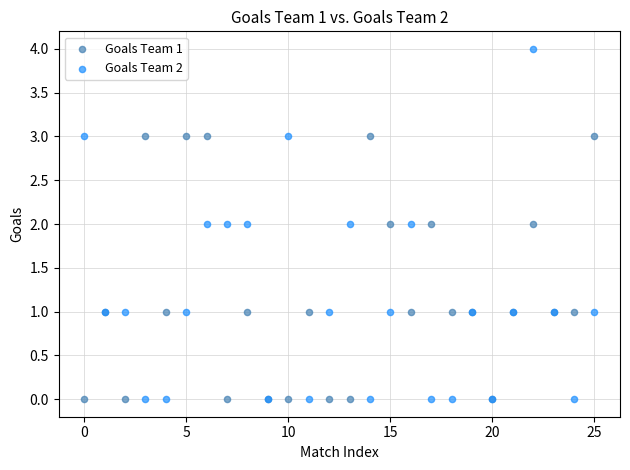

Which series has the widest spread of Y values?

Goals Team 2